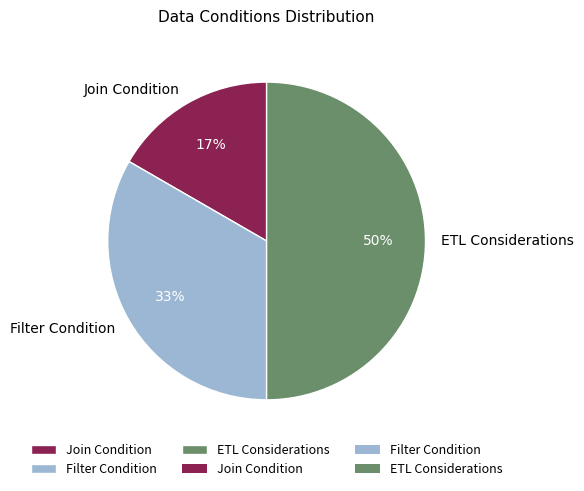

What is the largest slice in the pie chart?

ETL Considerations